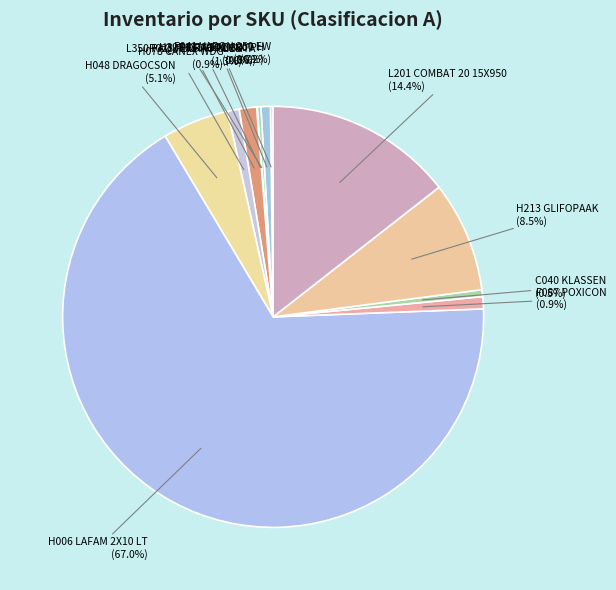

To the nearest percent, what portion does R028 FULRAT PLUS represent?

1%